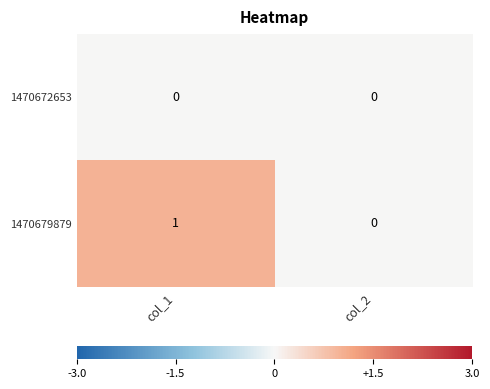

True or false: 1470672653 has a value of 0 at col_2.

True